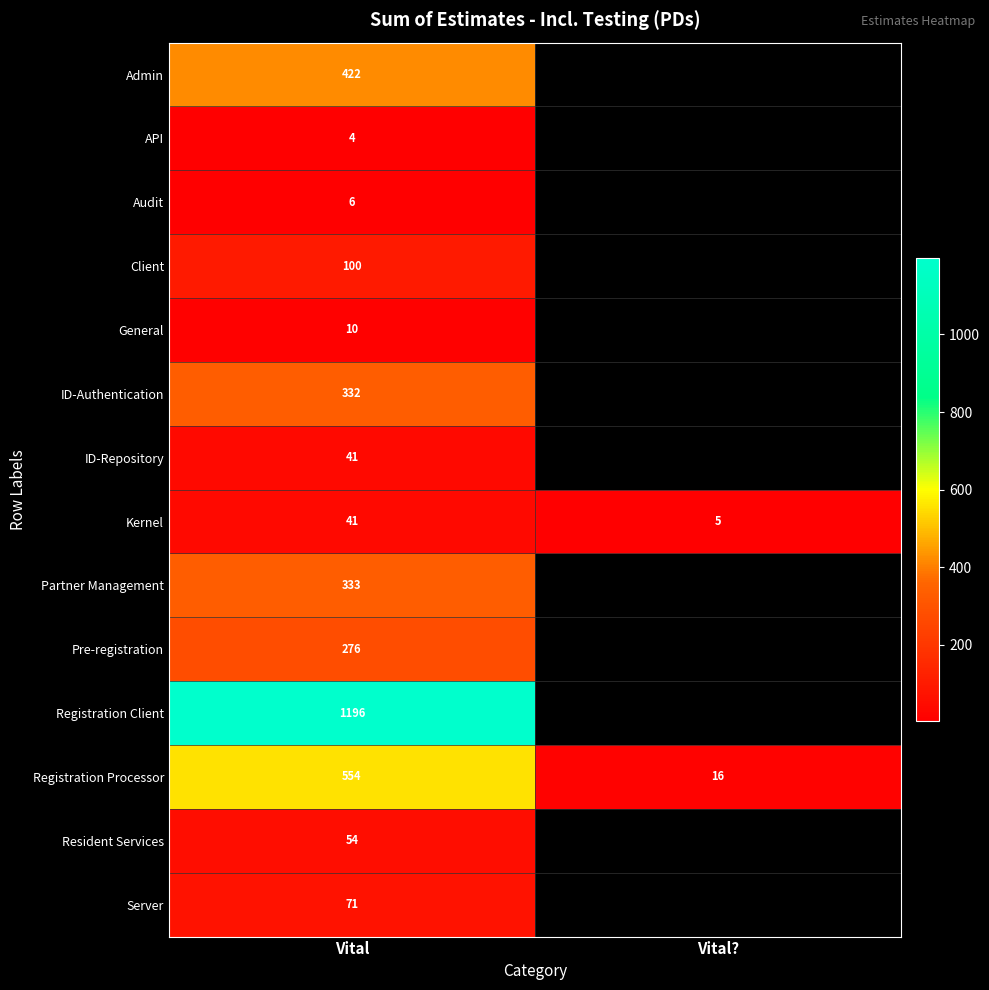

Which category has the highest value in the Registration Processor series?

Vital